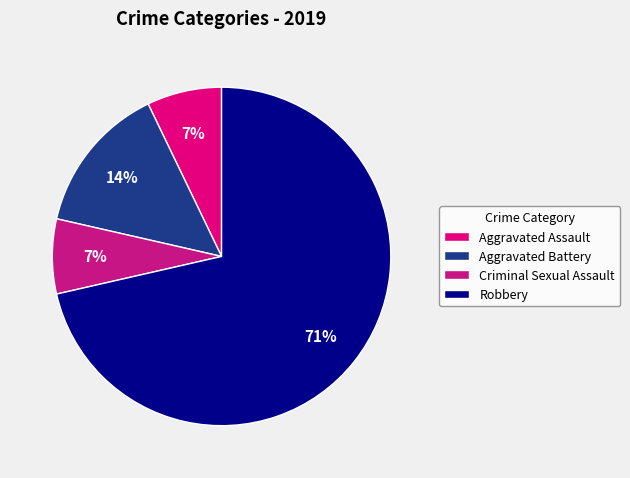

True or false: Aggravated Assault accounts for 14% of the total.

False